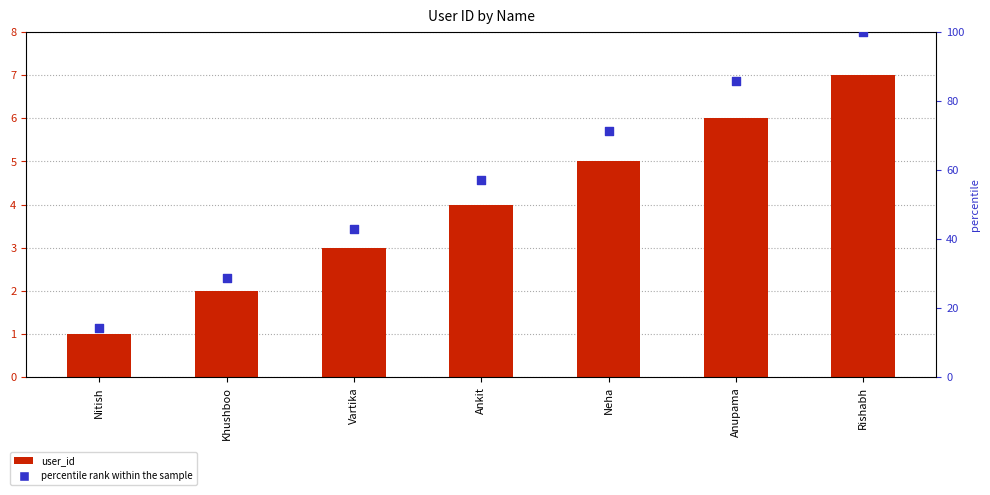

Which series contains the highest Y value?

percentile rank within the sample